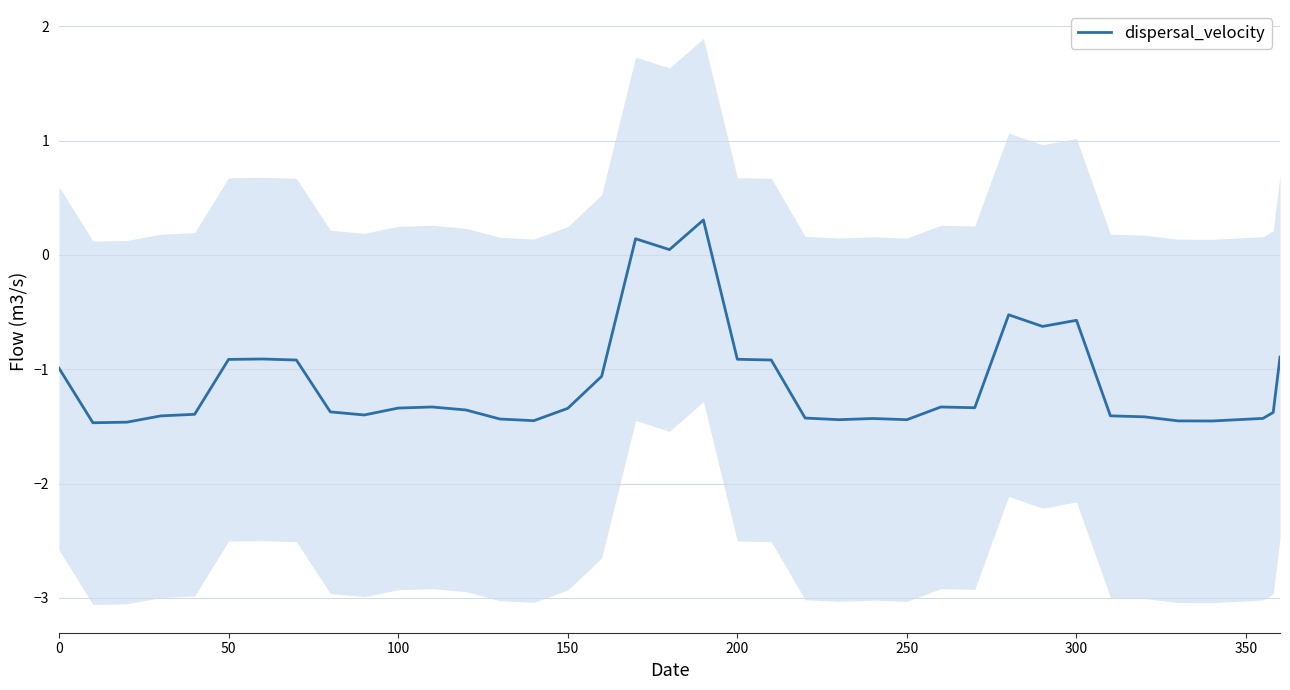

What is the average value?

-1.1